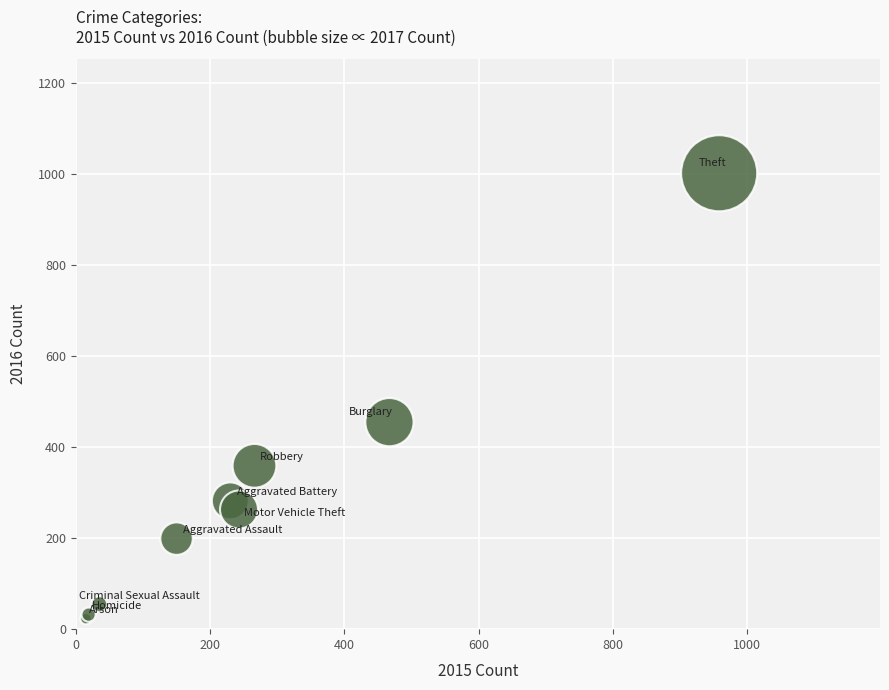

What Y value in the scatter plot is closest to 512?

455